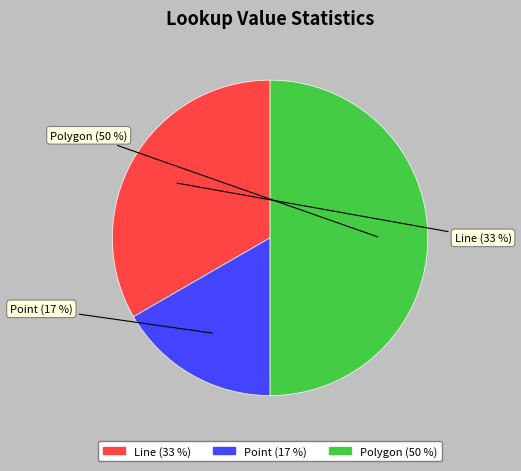

Which category has the smallest portion of the pie?

Point